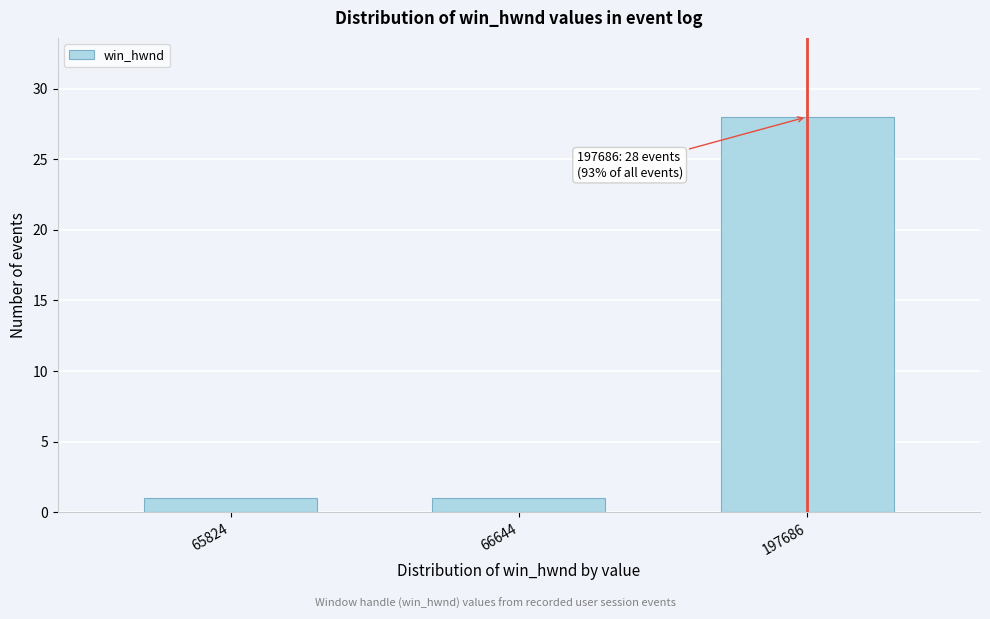

Reading left to right, transcribe all the data shown in this chart.

65824=1	66644=1	197686=28